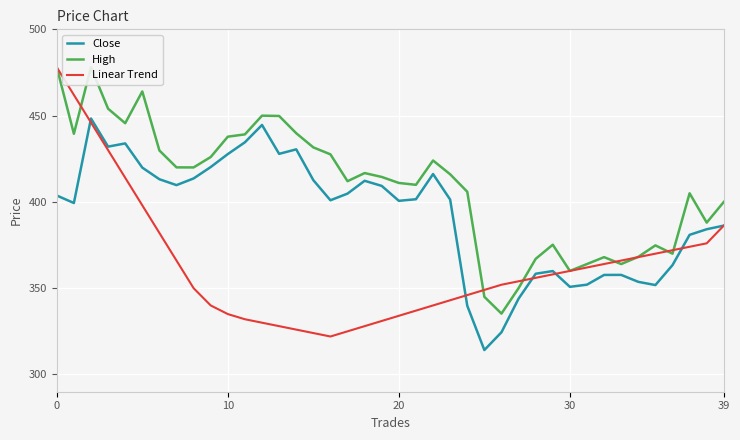

Rank the series by their average value, from lowest to highest.

Linear Trend, Close, High